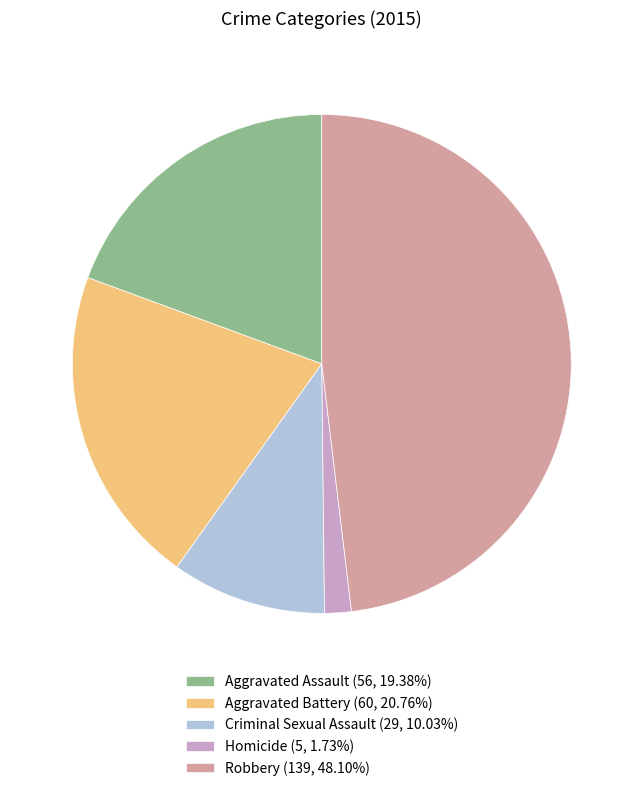

Which category has the smallest portion of the pie?

Homicide